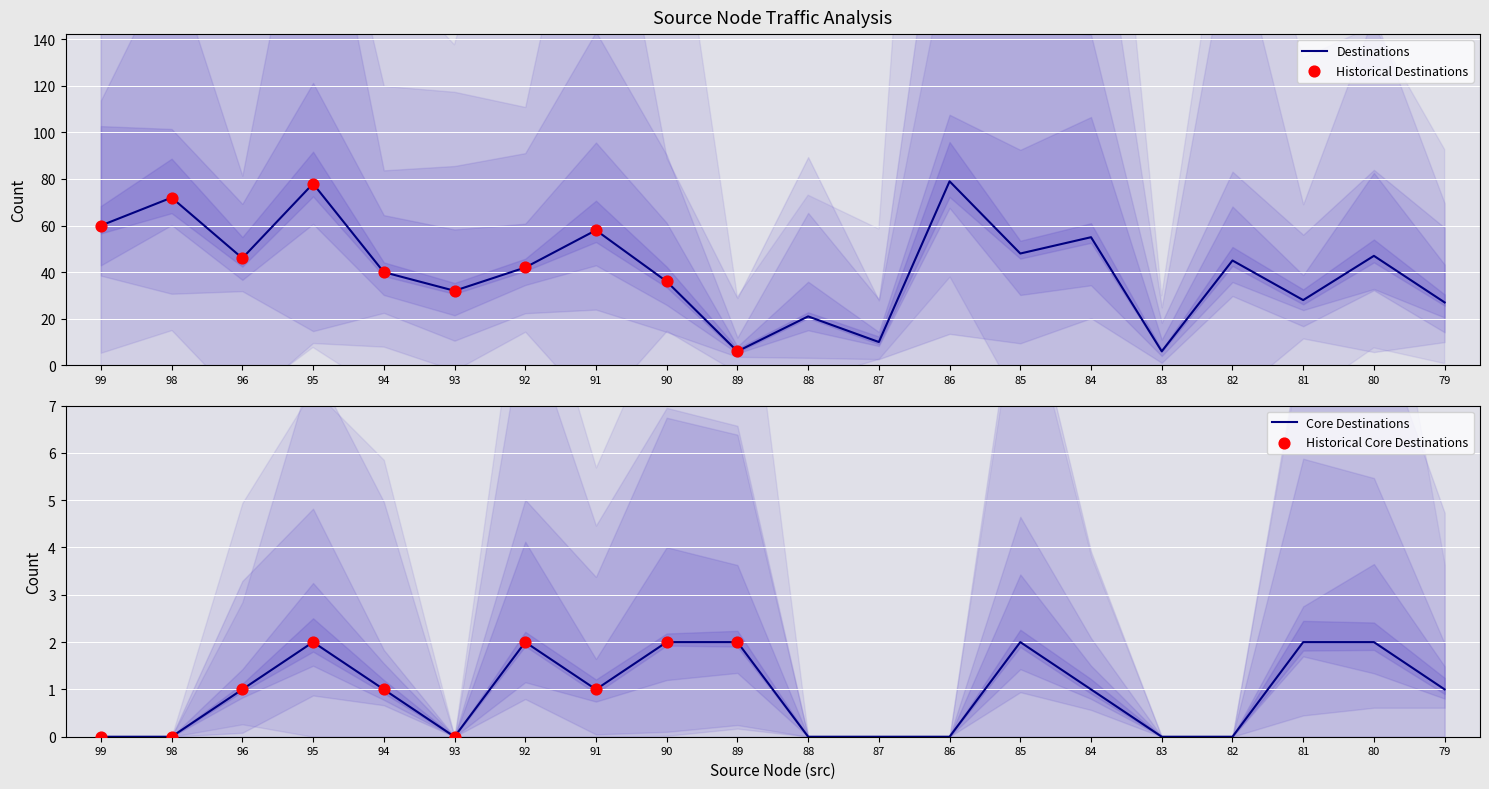

Is the value of core_dst at 96 greater than the value of dst at 80?

No